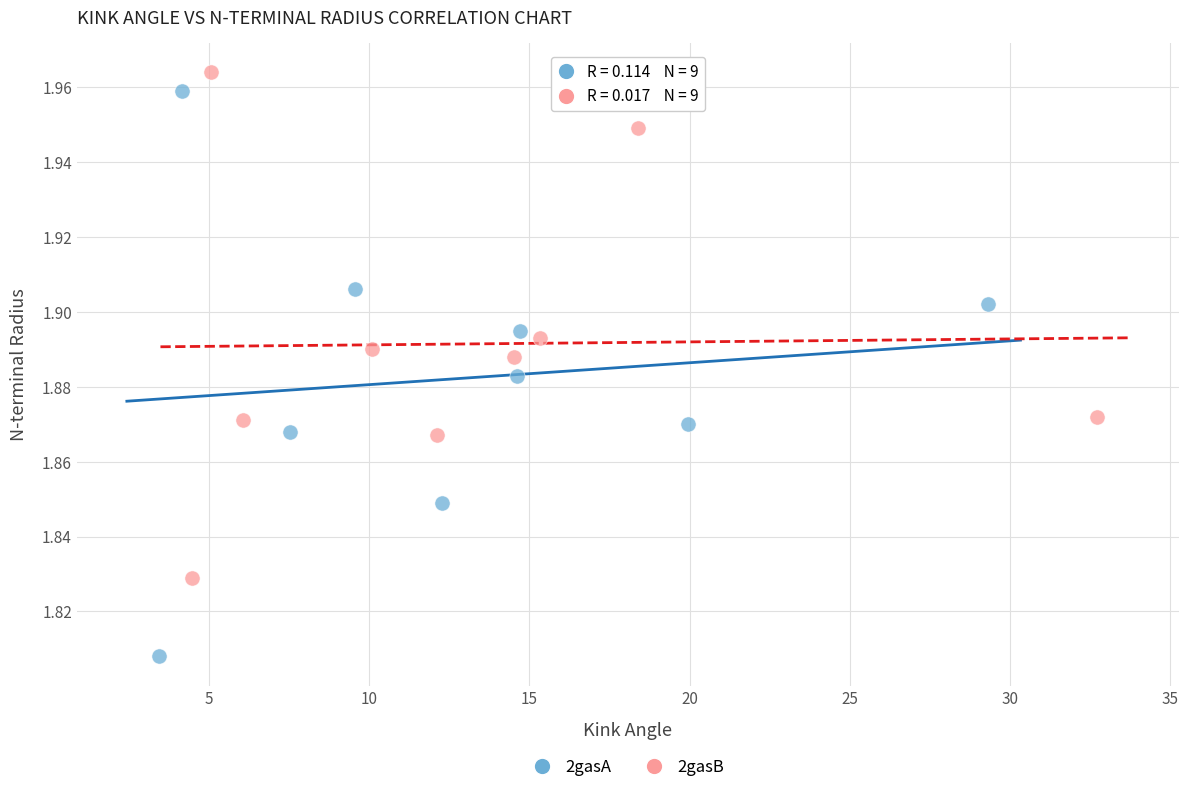

Which series has the widest spread of Y values?

2gasA